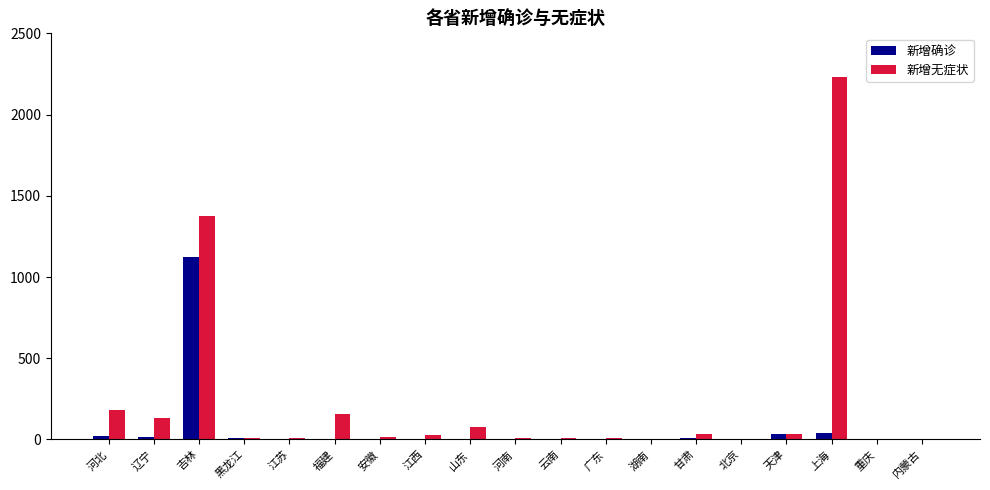

What are all the series names shown in the legend?

新增确诊, 新增无症状